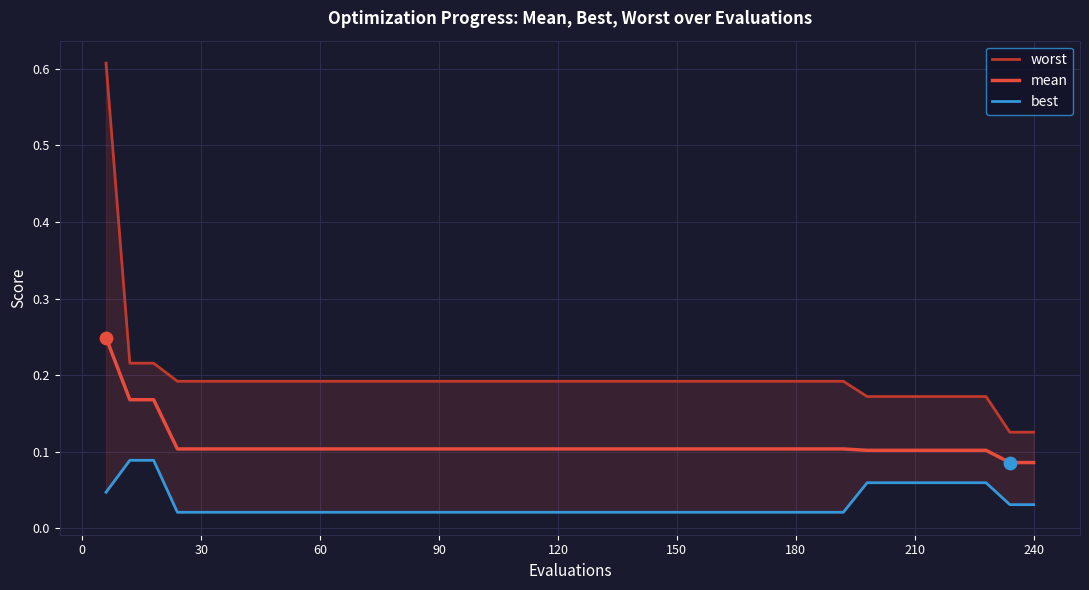

Which series has the largest total across all categories?

worst